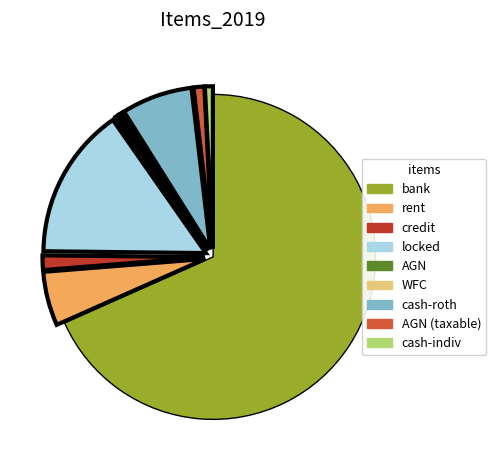

Does any single category account for the majority?

Yes